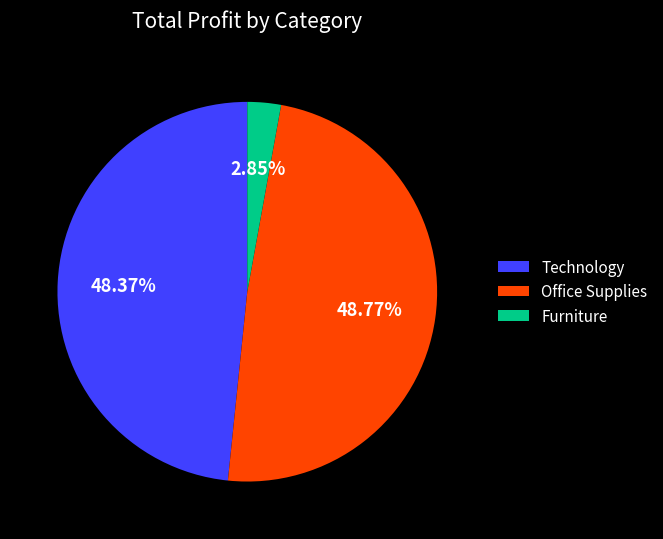

Combined, do Technology and Furniture account for over 50%?

Yes